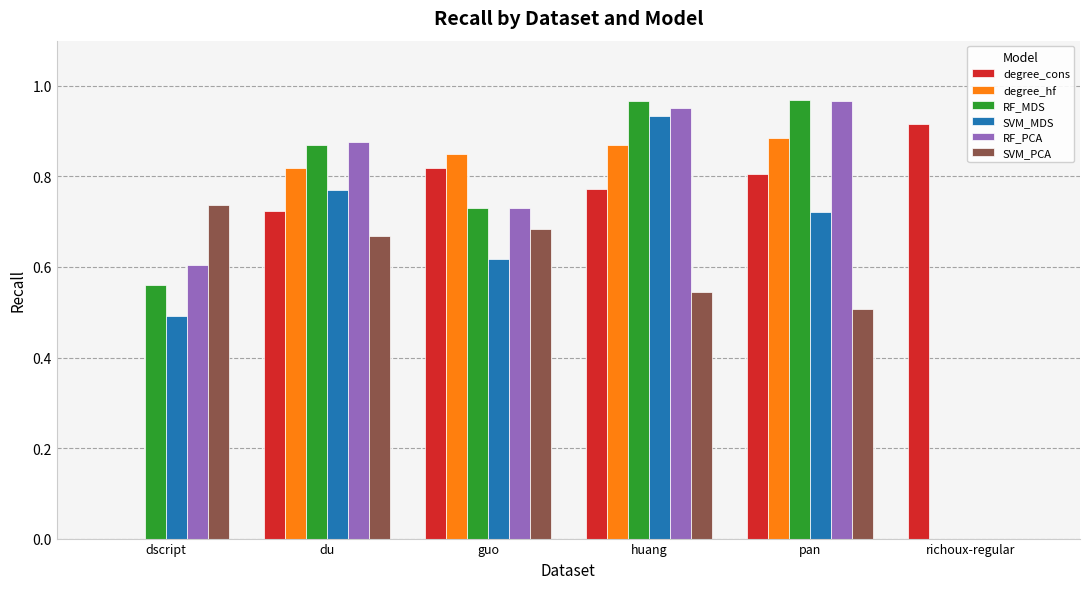

What is the sum of all SVM_MDS values?

3.5